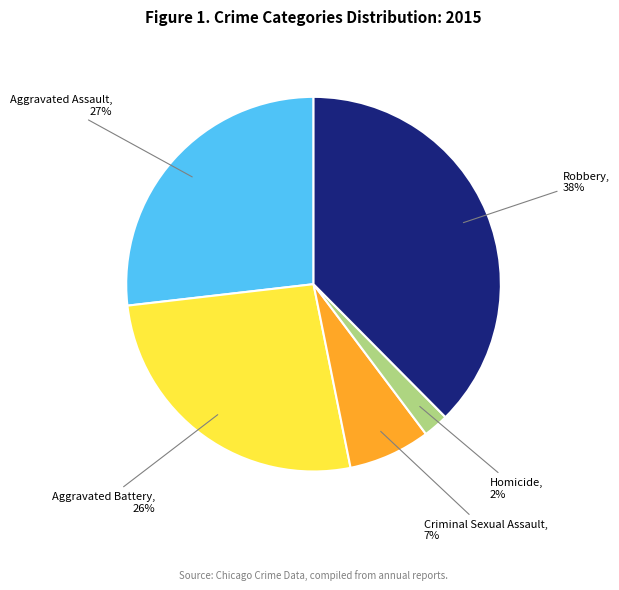

Is it true that Aggravated Battery is 32% of the pie?

False